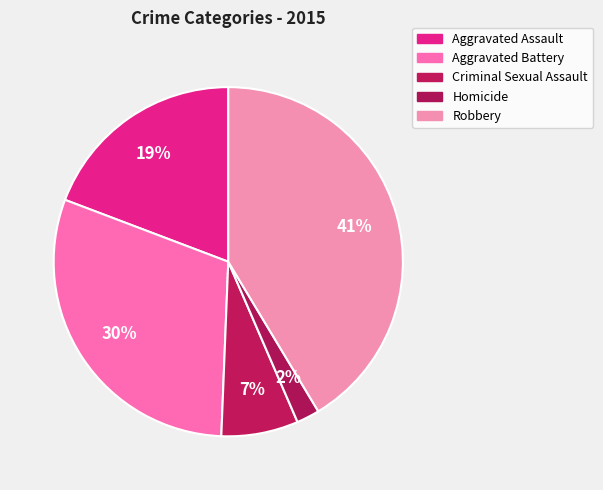

What is the smallest slice in the pie chart?

Homicide